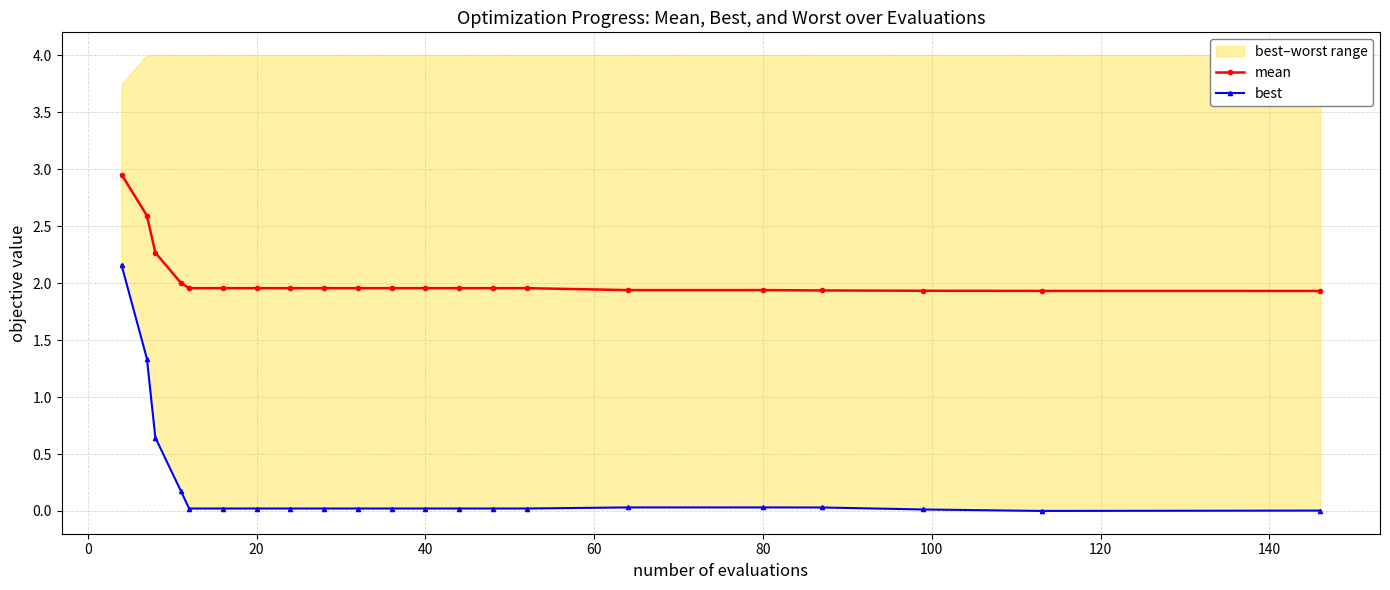

Which series has the largest range (max minus min)?

best